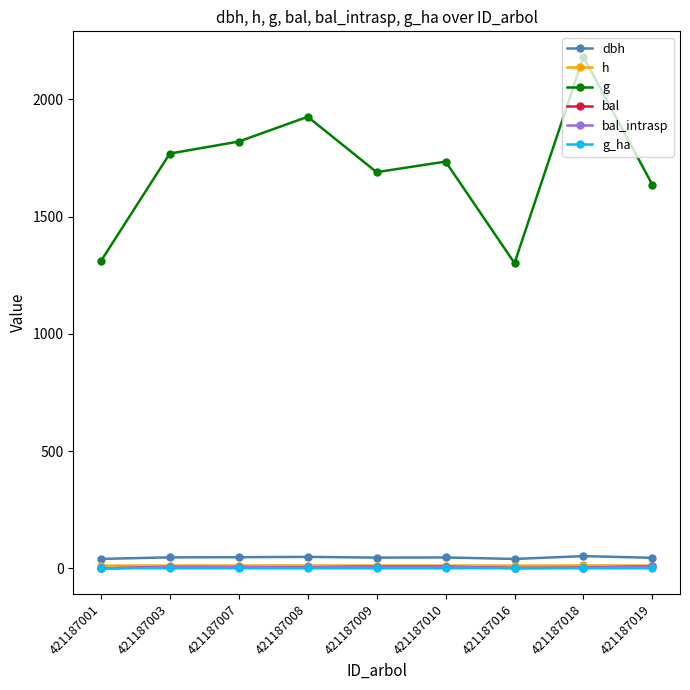

Which has a higher value, 421187009 or 421187010?

421187010